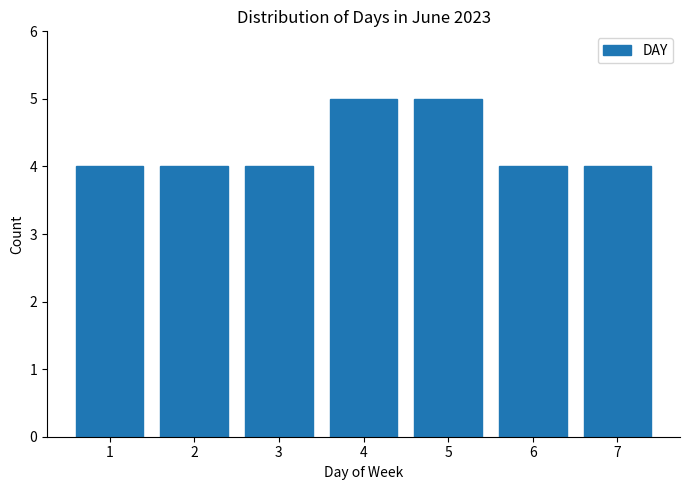

Reading left to right, list all the values displayed in this chart.

4	4	4	5	5	4	4